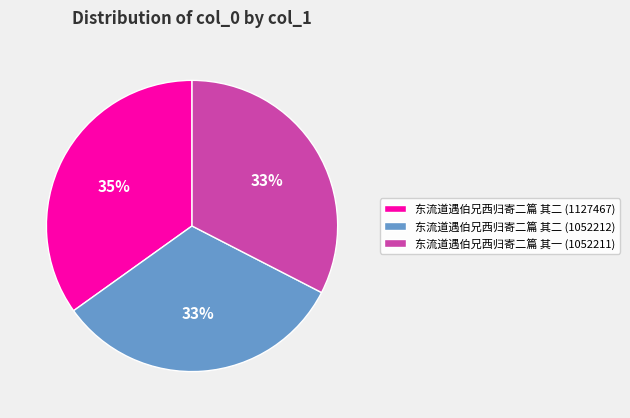

Count the number of slices in the pie.

3